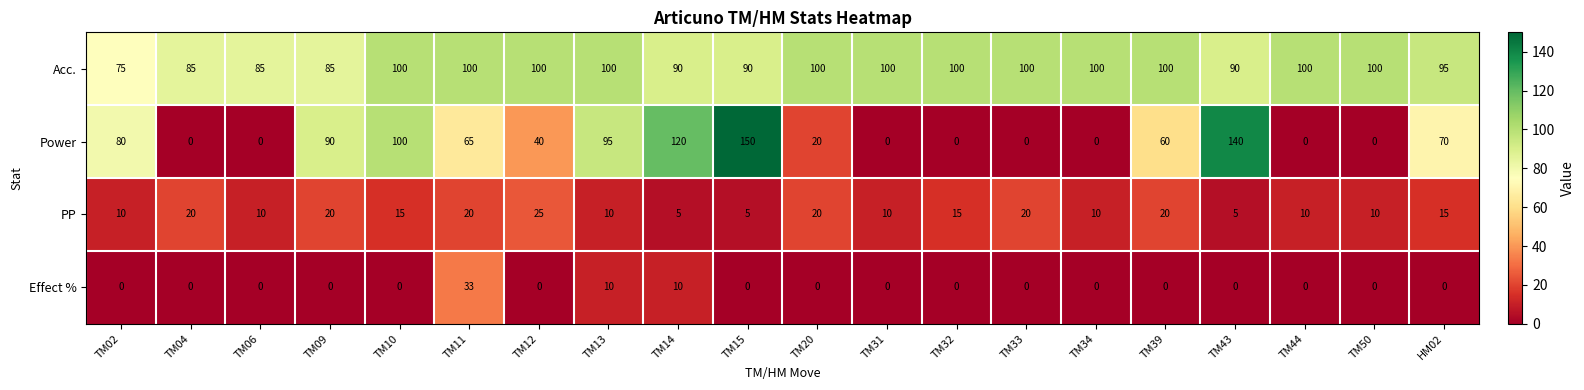

Which label corresponds to the largest value in the chart?

TM15